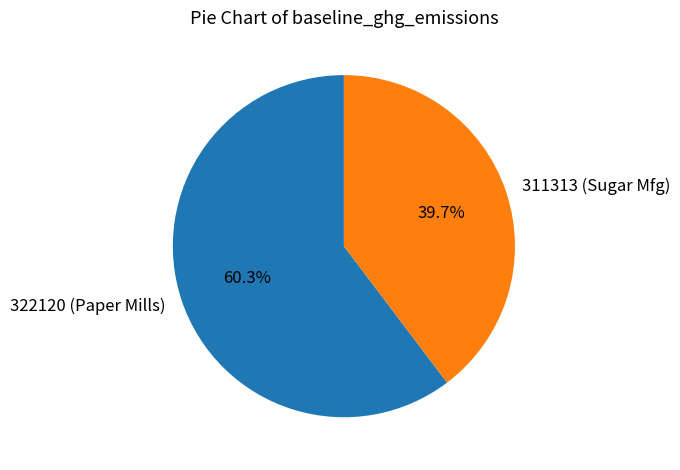

Is the sum of 322120 (Paper Mills) and 311313 (Sugar Mfg) greater than half?

Yes